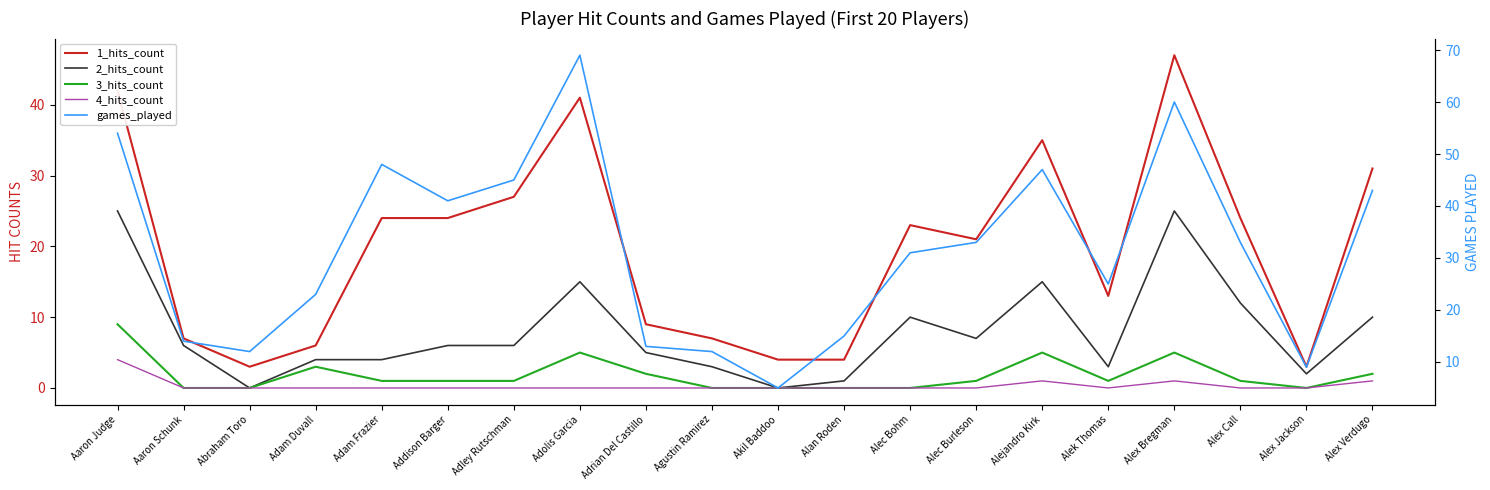

Reading right to left, transcribe all the data shown in this chart.

1_hits_count: 31	3	24	47	13	35	21	23	4	4	7	9	41	27	24	24	6	3	7	42
2_hits_count: 10	2	12	25	3	15	7	10	1	0	3	5	15	6	6	4	4	0	6	25
3_hits_count: 2	0	1	5	1	5	1	0	0	0	0	2	5	1	1	1	3	0	0	9
4_hits_count: 1	0	0	1	0	1	0	0	0	0	0	0	0	0	0	0	0	0	0	4
games_played: 43	9	33	60	25	47	33	31	15	5	12	13	69	45	41	48	23	12	14	54